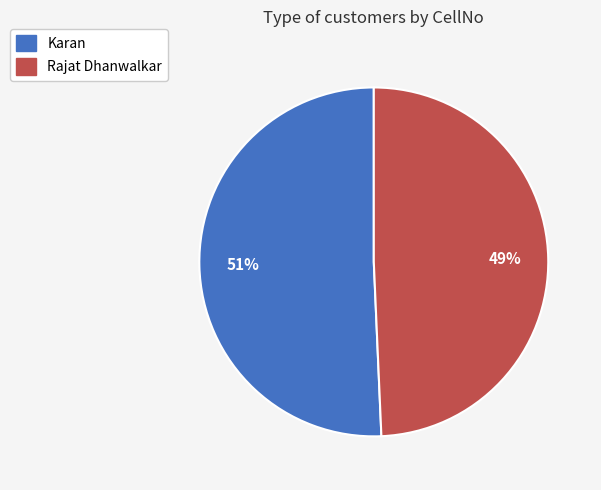

What is the ratio of the value at Karan to the value at Rajat Dhanwalkar?

1.0